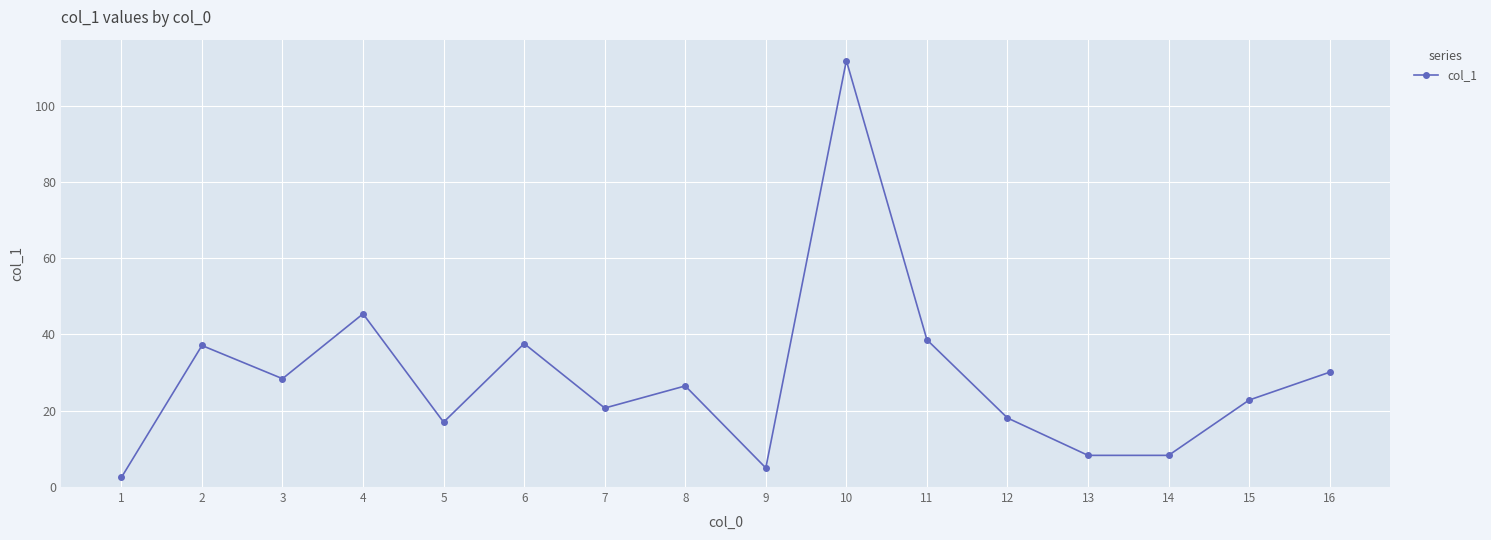

Does the chart display data point markers on the line(s)?

Yes